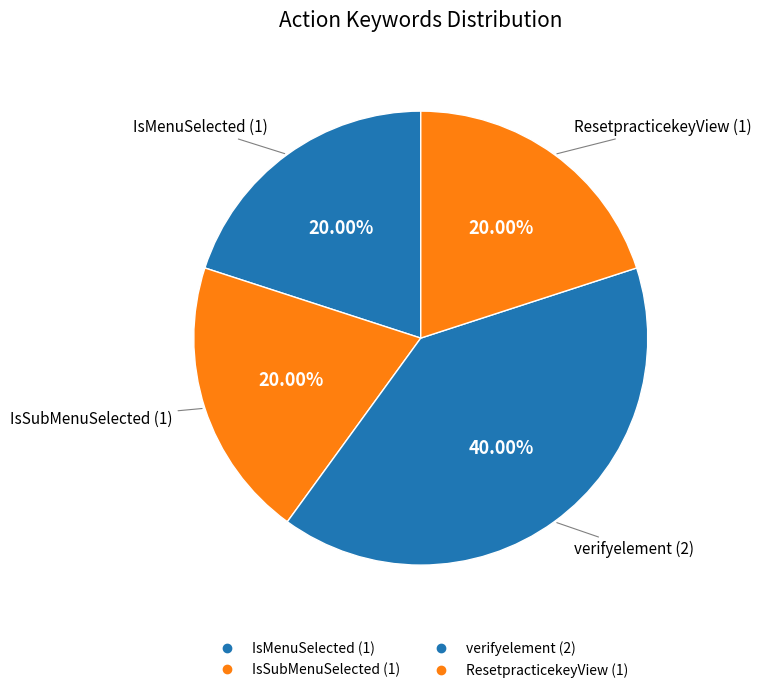

How many slices are in this pie chart?

4